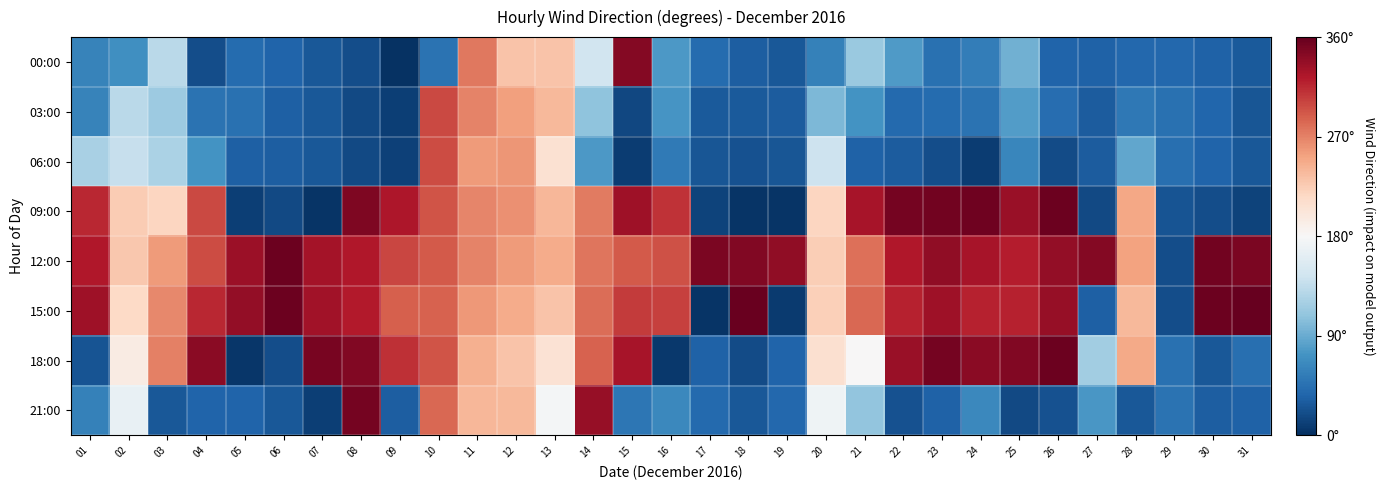

What is the total value across all series at 12?

3.0